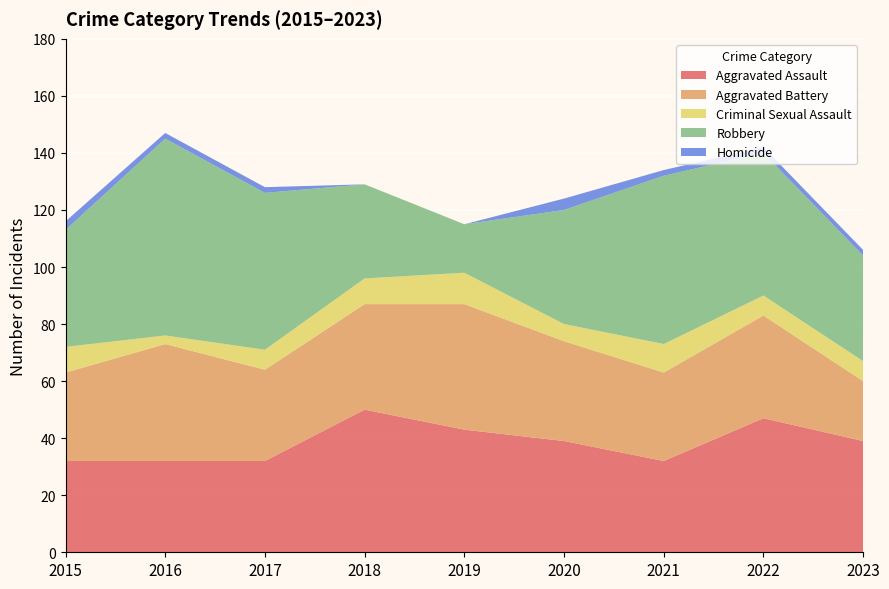

Reading left to right, list all the values displayed in this chart.

Aggravated Assault: 32	32	32	50	43	39	32	47	39
Aggravated Battery: 31	41	32	37	44	35	31	36	21
Criminal Sexual Assault: 9	3	7	9	11	6	10	7	7
Robbery: 41	69	55	33	17	40	59	50	37
Homicide: 3	2	2	0	0	4	2	2	2